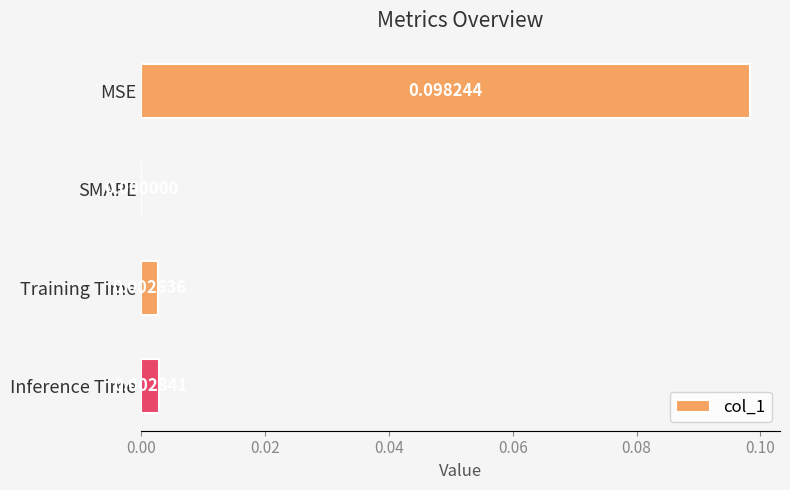

Where is the data nearest to the value 0?

SMAPE